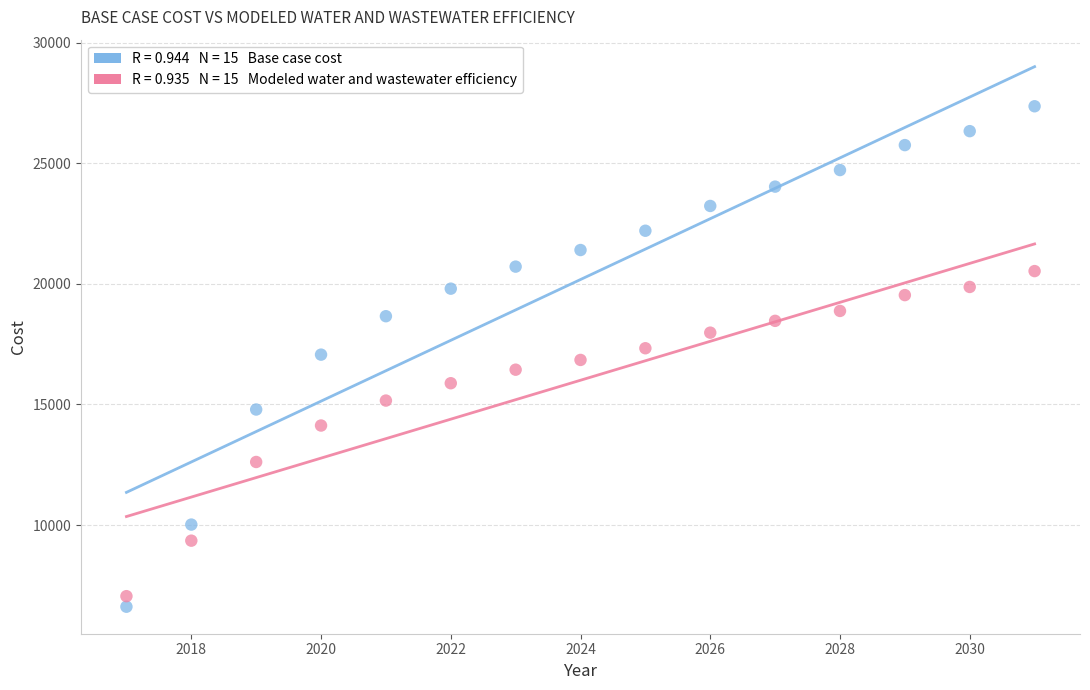

Across all data points, what is the range of X values (max minus min)?

14.0